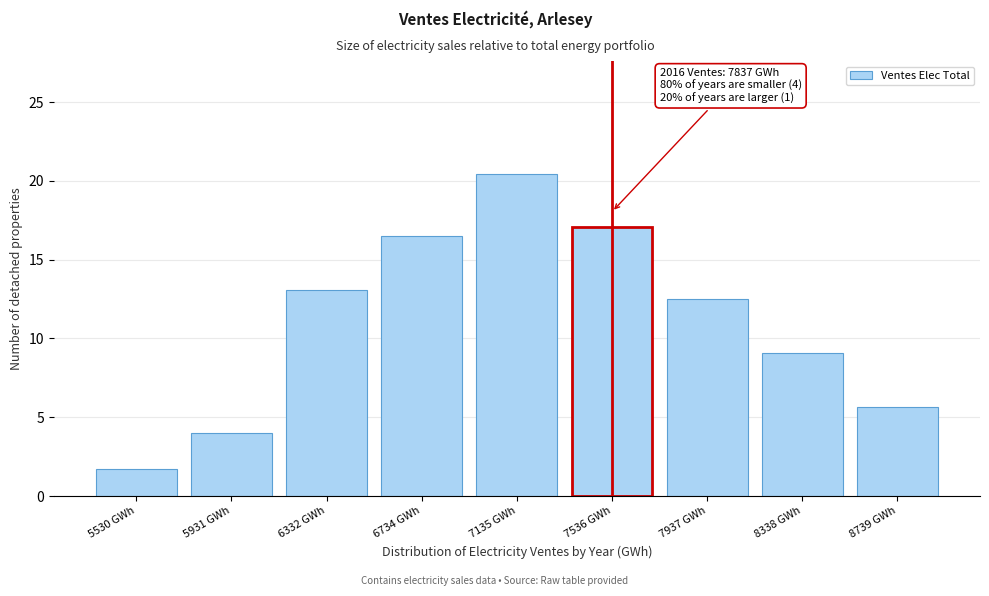

Reading left to right, list all the values displayed in this chart.

1.7	4.0	13.1	16.5	20.5	17.0	12.5	9.1	5.7